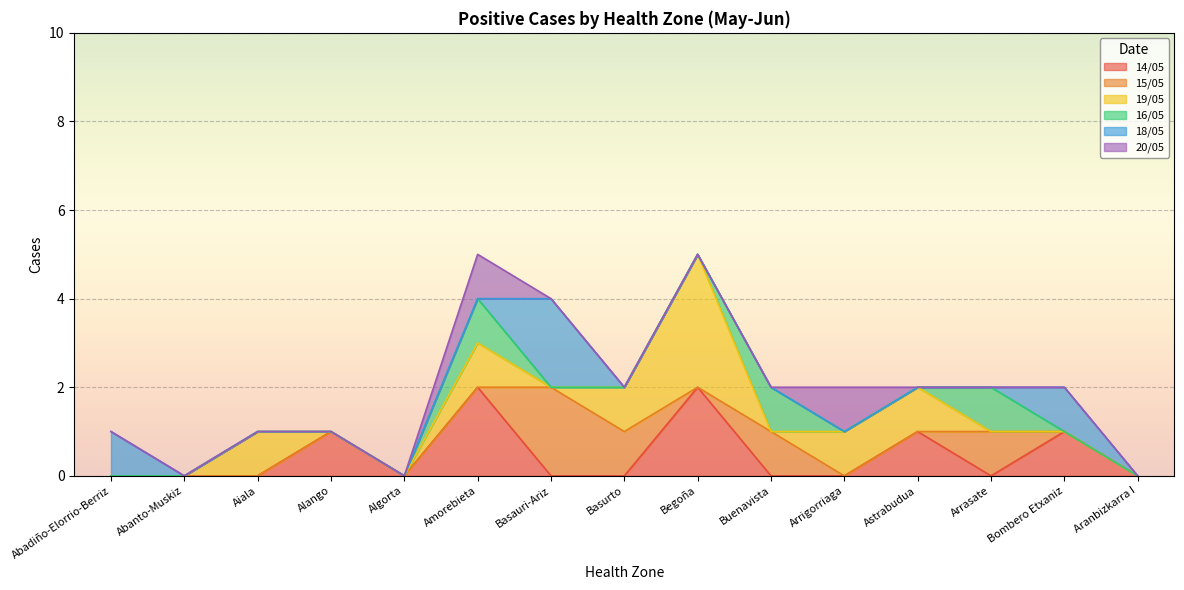

True or false: 20/05 has more than 2 points higher than both neighbors.

False